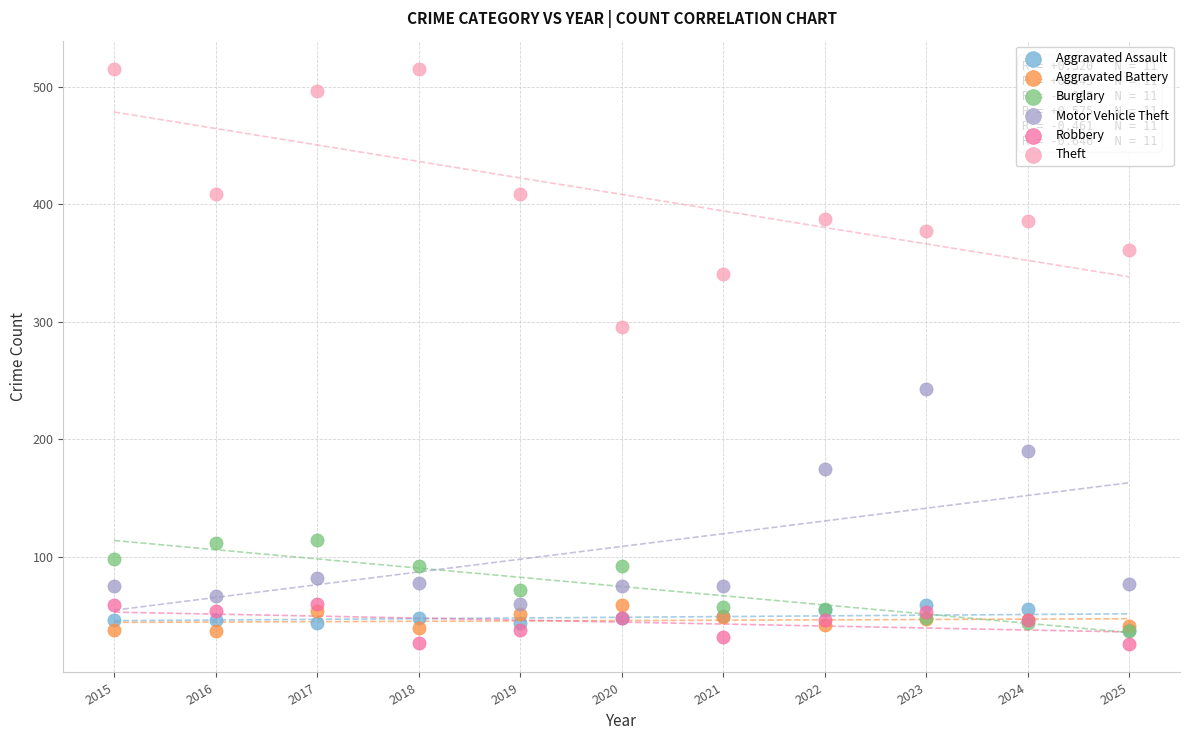

In the Motor Vehicle Theft series, what Y value is closest to 151?

175